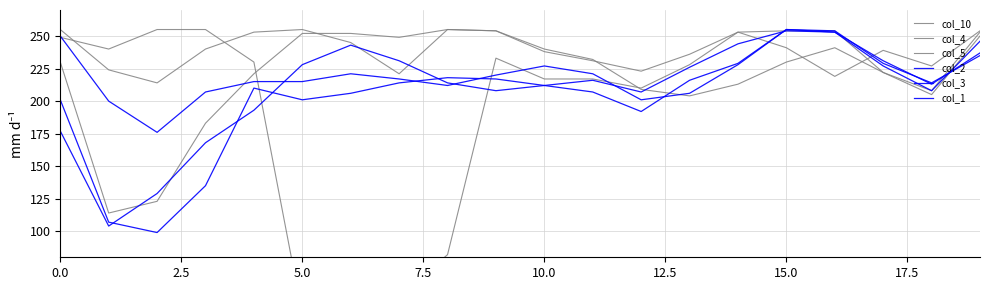

What is the difference between the maximum and minimum values in the col_2 series?

156